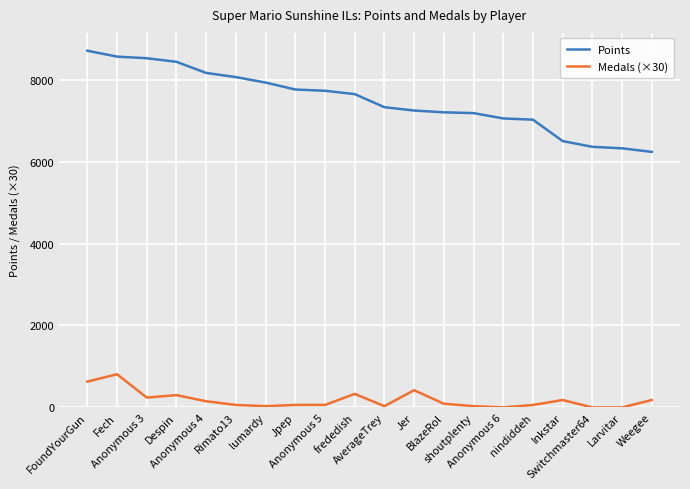

True or false: Points and Medals (×30) intersect in this chart.

False